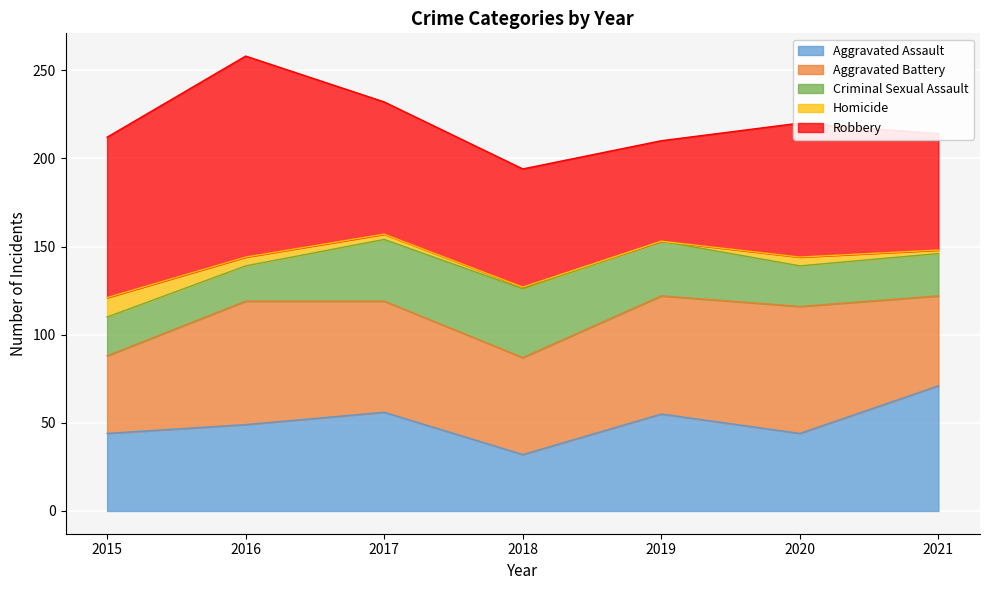

At which category does Criminal Sexual Assault reach its first local valley?

2016